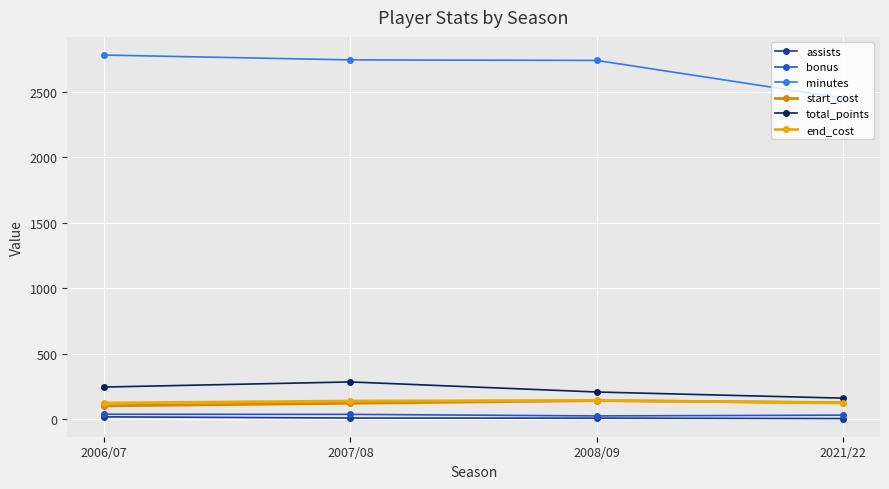

True or false: total_points has a value of 206 at 2008/09.

True